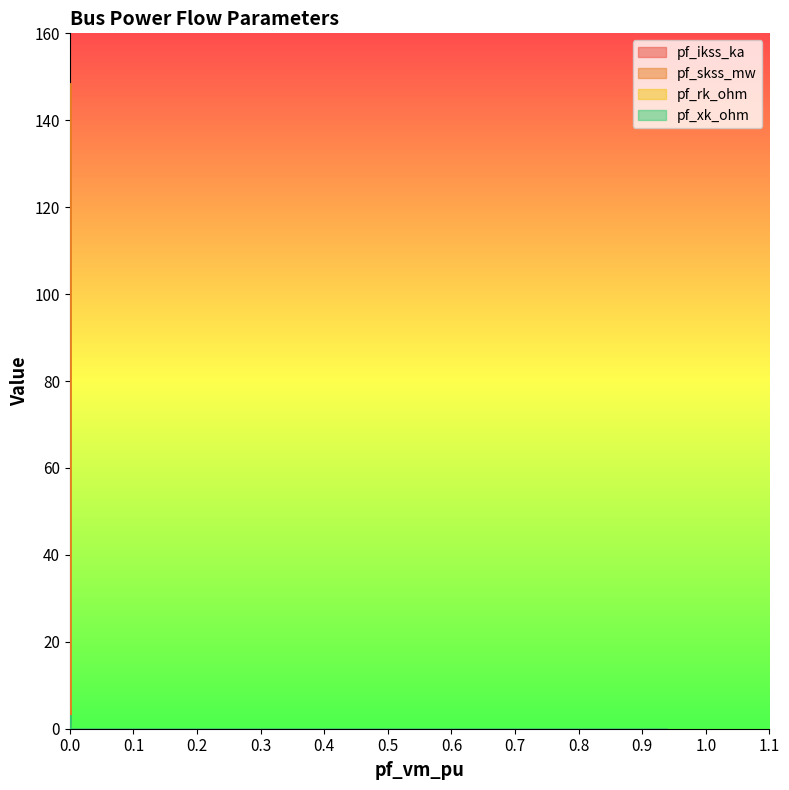

Is the value of pf_rk_ohm at Bus_4 greater than the value of pf_ikss_ka at Bus_0?

No